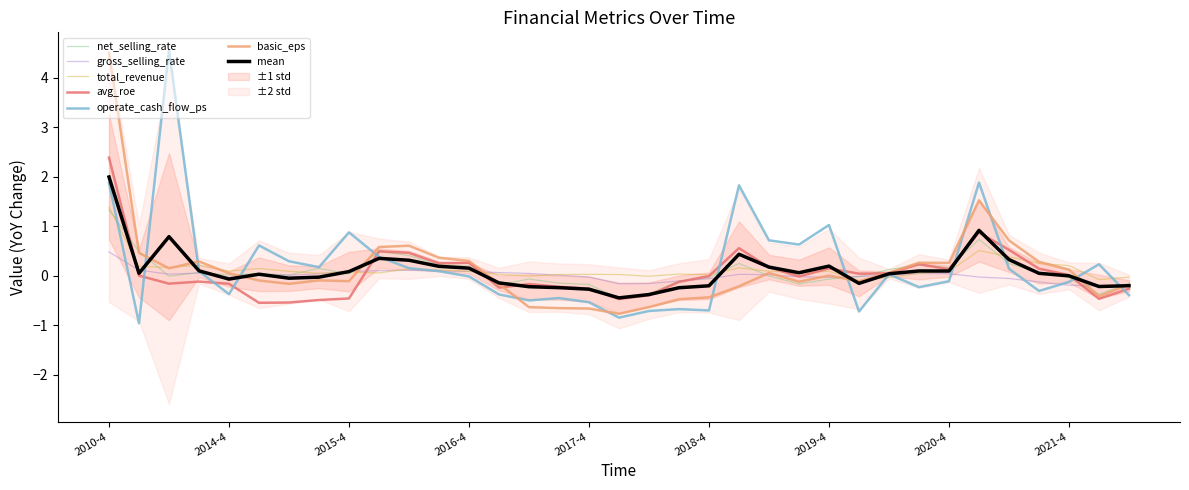

The value of total_revenue at 2021-2 is 0.2. True or false?

False